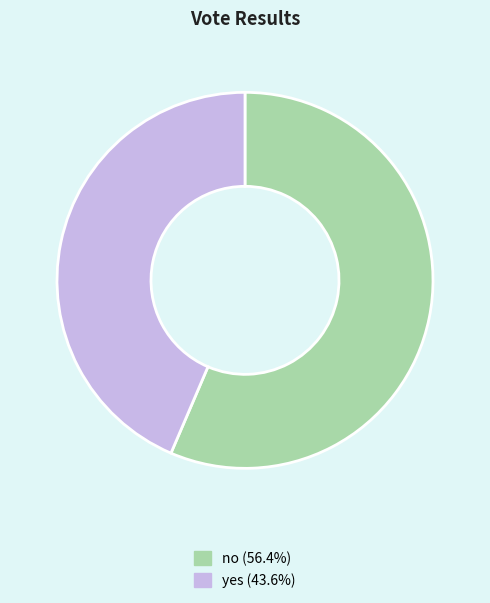

How many segments does this pie chart have?

2